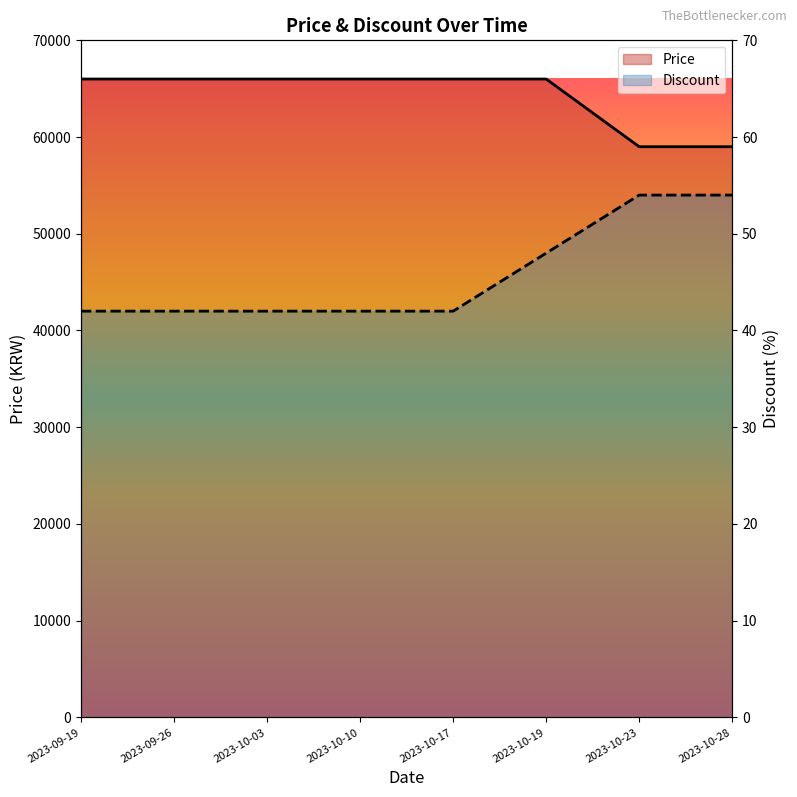

What is the maximum value for Price?

66000